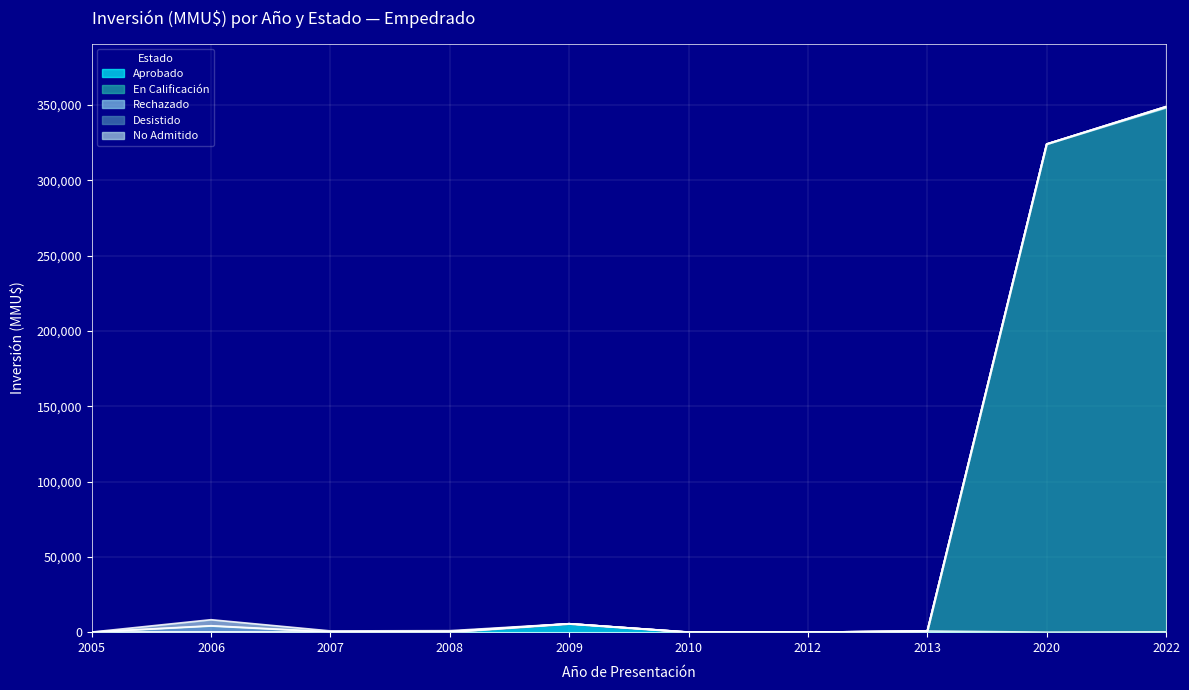

Is it true that En Calificación equals -136637 at 2006?

False